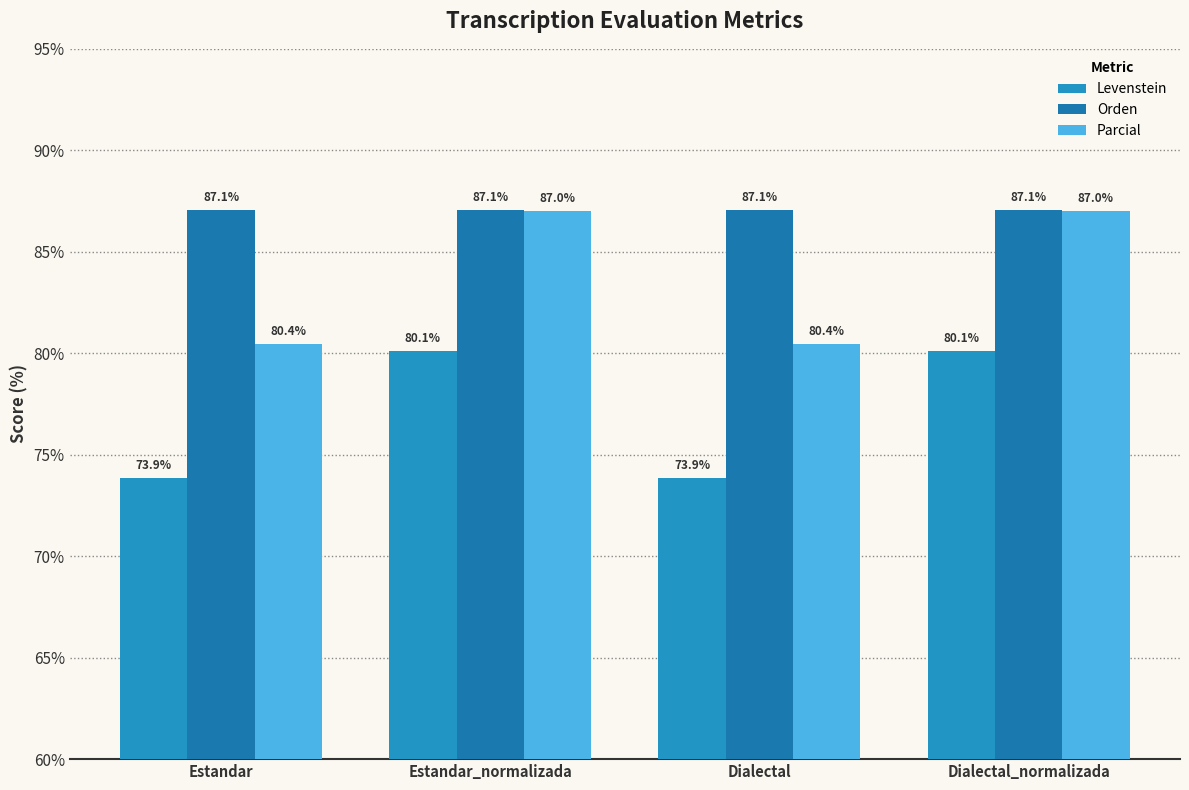

Rank the series by their maximum value, from lowest to highest.

Levenstein, Parcial, Orden